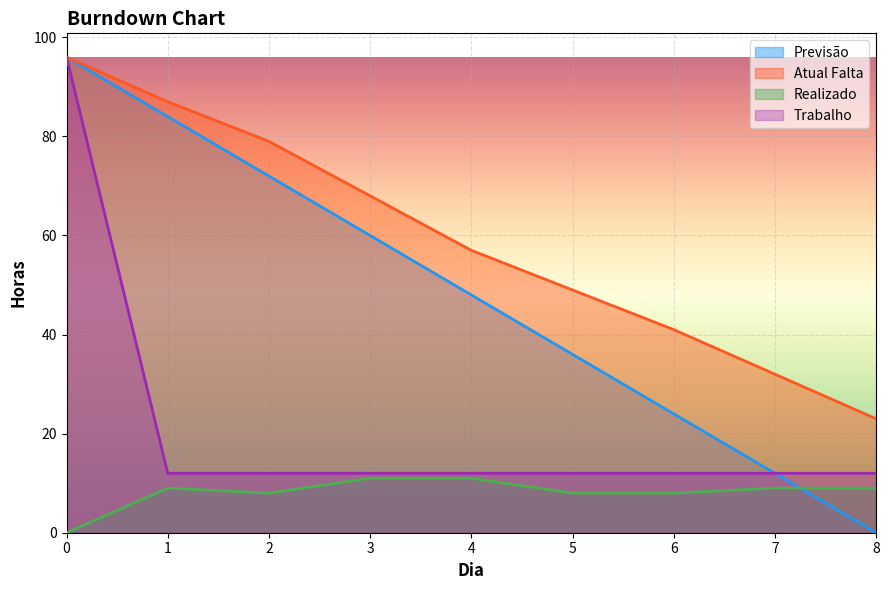

True or false: Atual Falta and Previsão cross at least once.

False